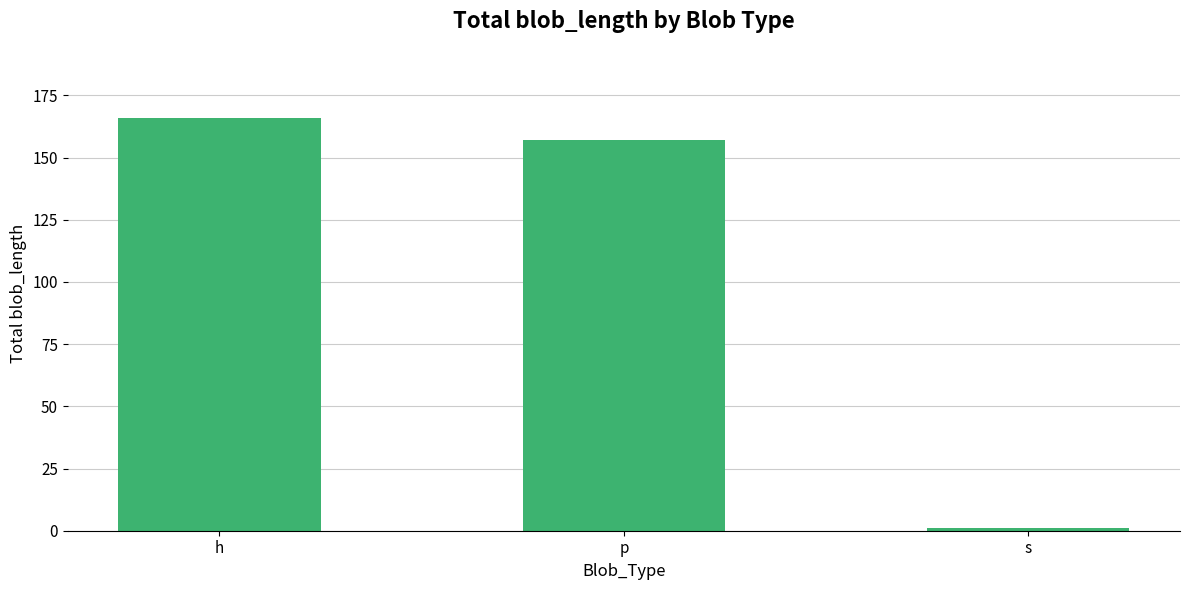

Reading left to right, transcribe all the data shown in this chart.

h=166	p=157	s=1